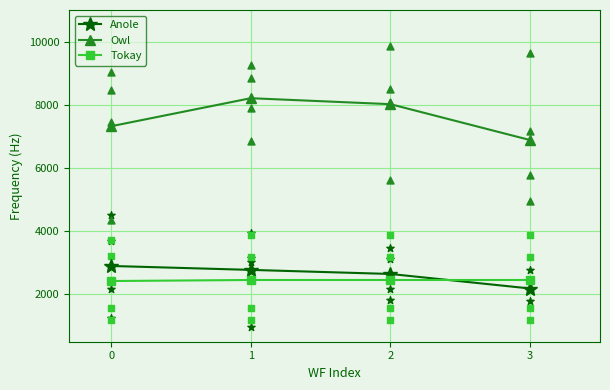

Which series has the widest spread of Y values?

Owl